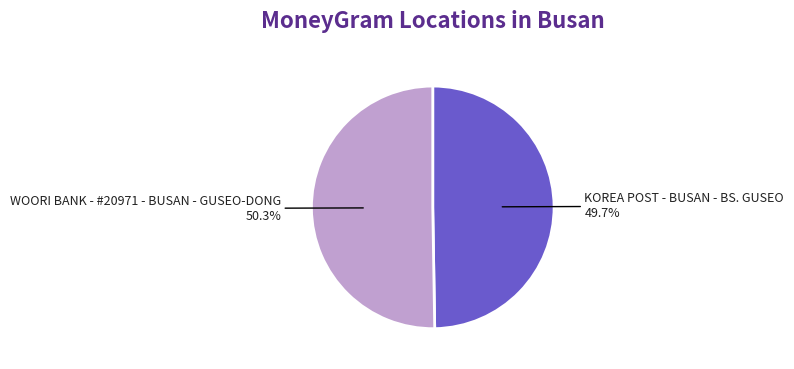

Does KOREA POST - BUSAN - BS. GUSEO account for over 50% of the chart?

No